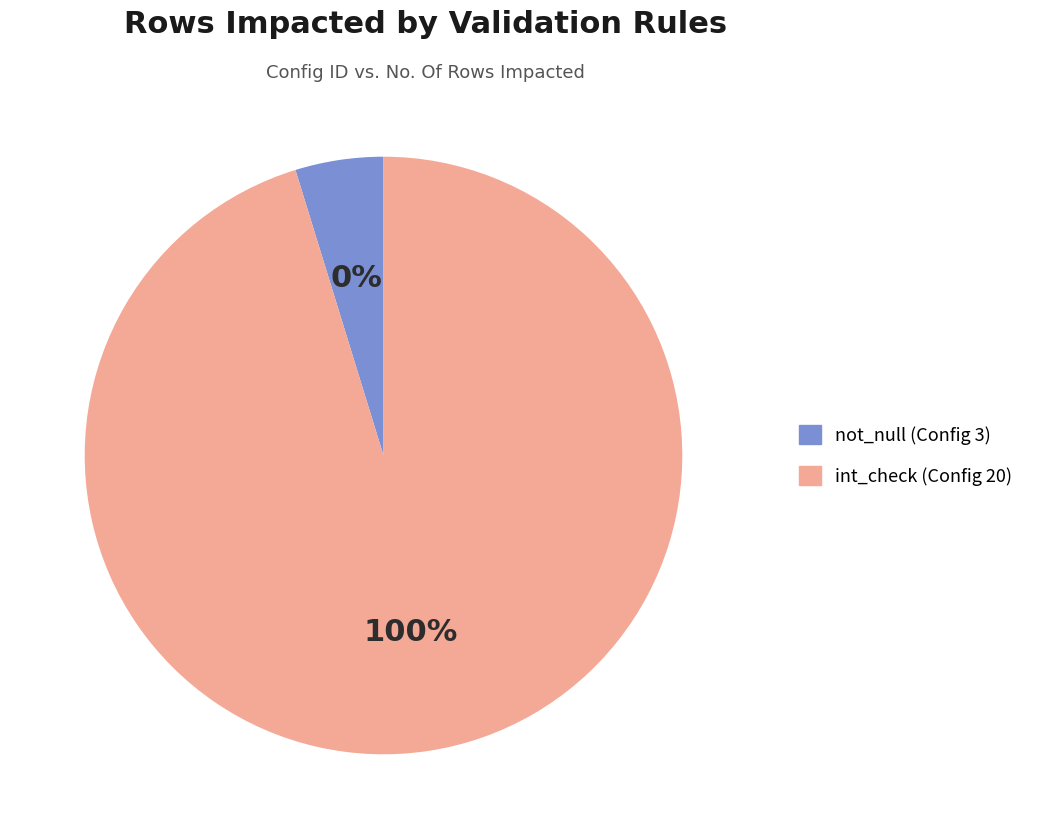

Which category accounts for the majority?

20